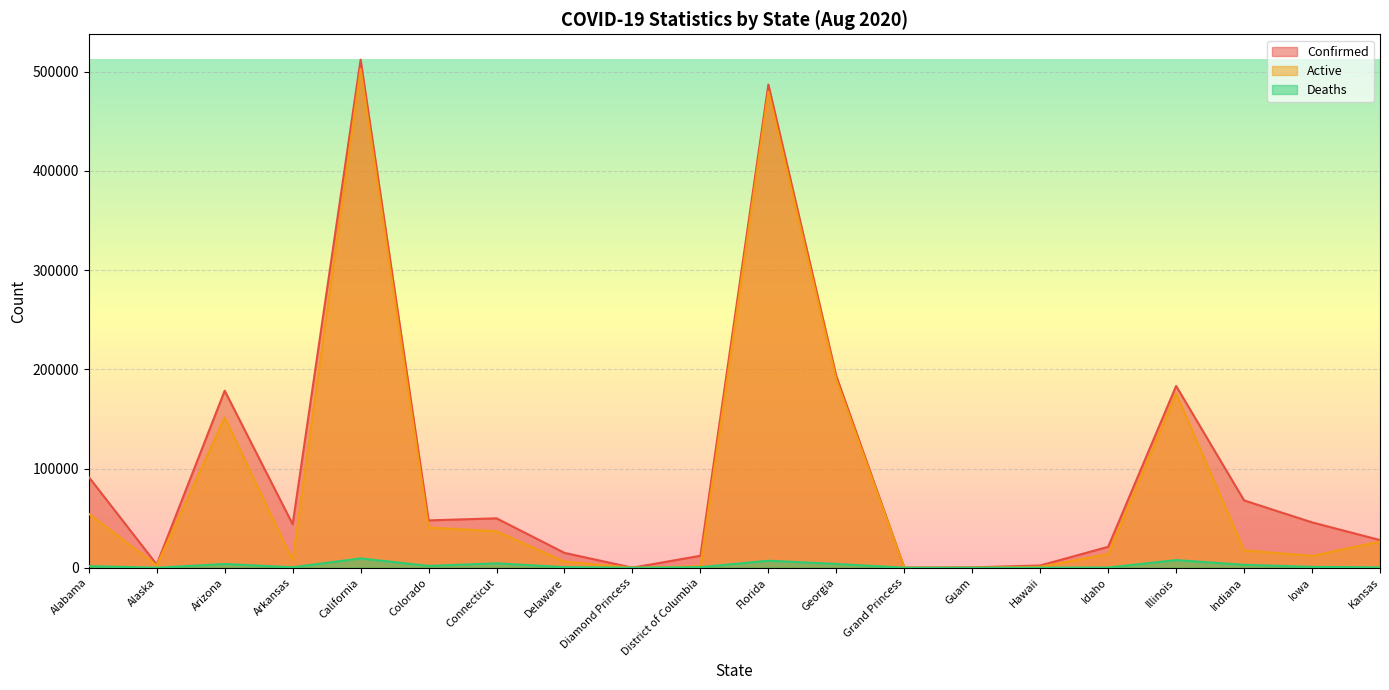

What is the value of the Confirmed point at the 10th from the left?

12057